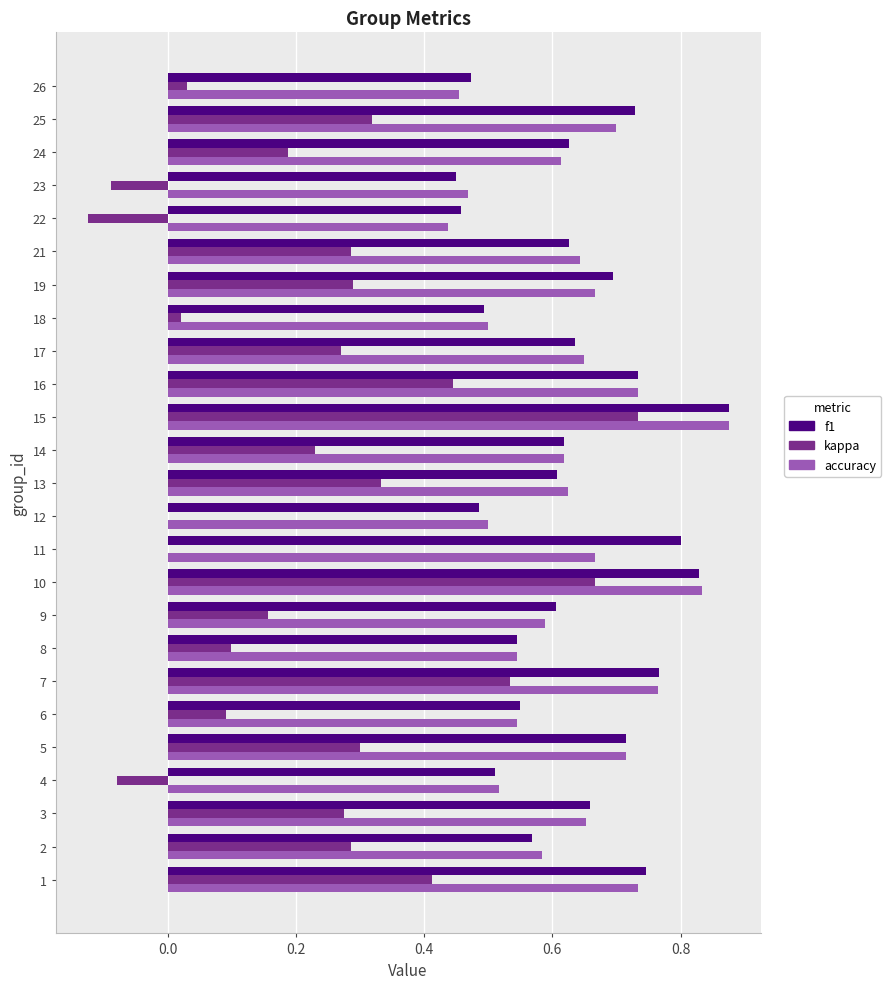

What is the sum of the accuracy values at 3 and 15?

1.5